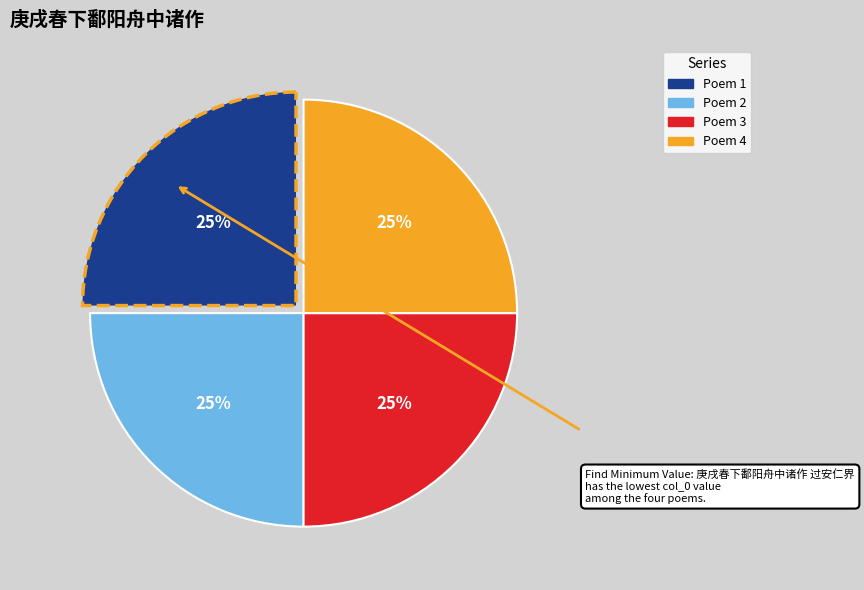

Is there any slice that represents more than half of the pie?

No